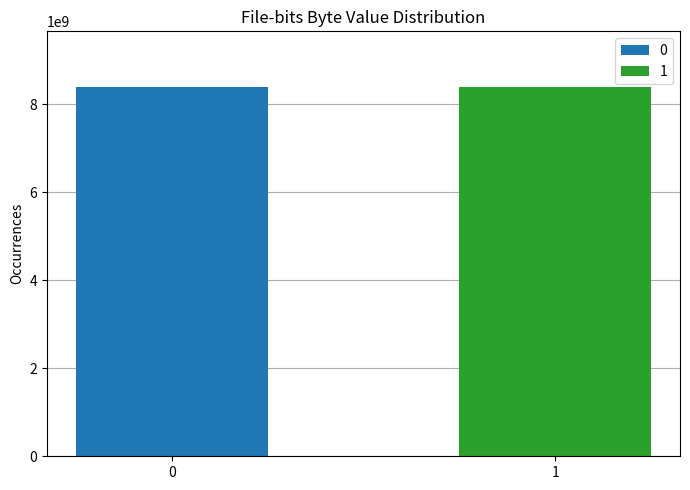

What is the lowest value of the 0 series?

8400487793